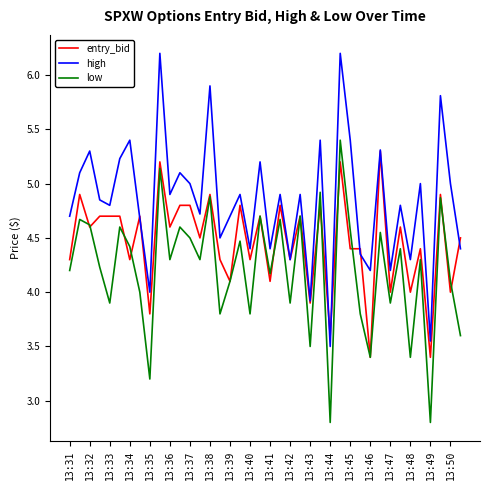

Rank the series by their average value, from highest to lowest.

high, entry_bid, low